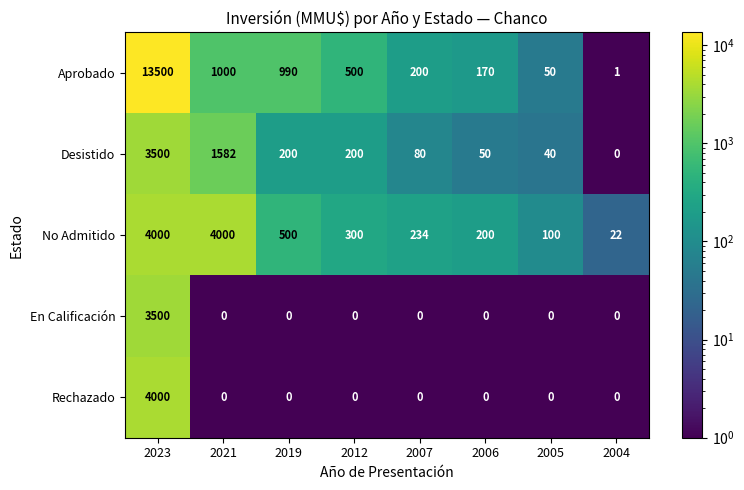

What is the minimum value shown in the chart?

0